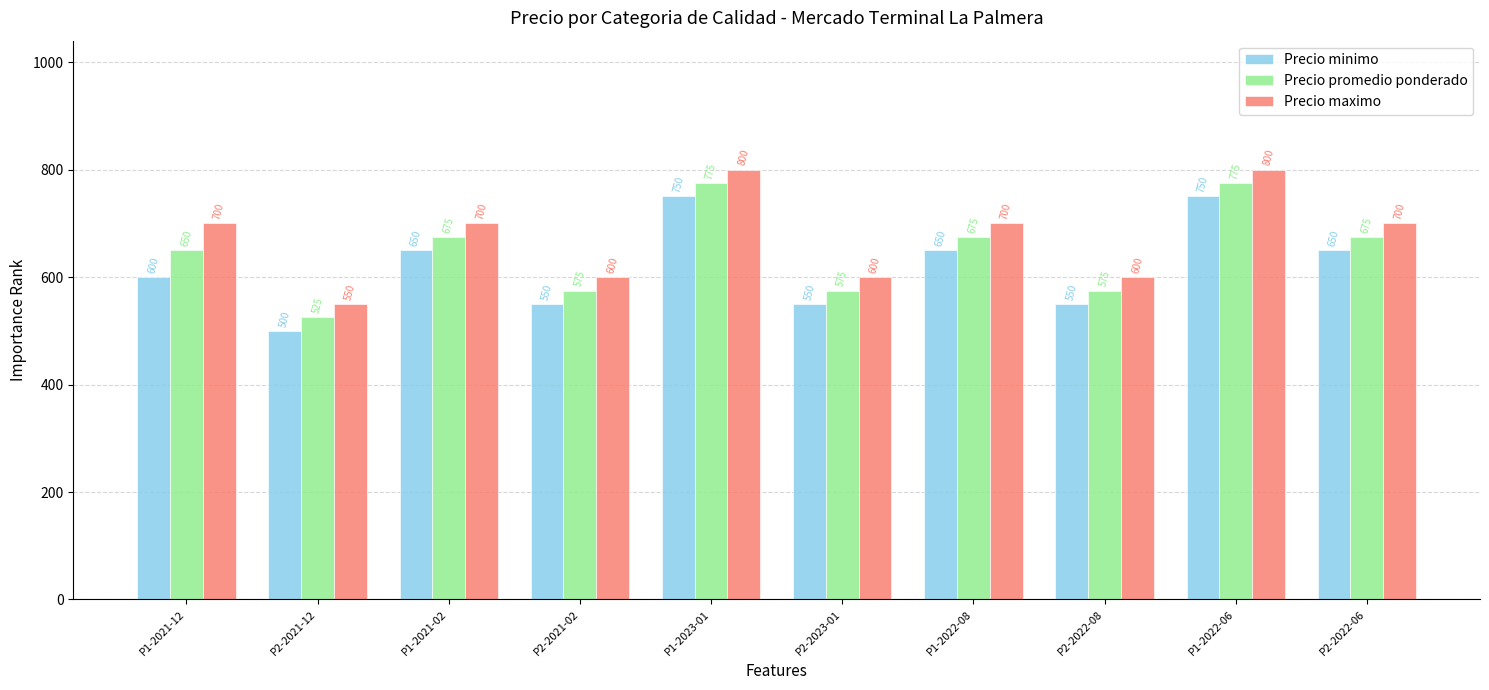

What is the label of the 6th bar from the left?

P2-2023-01